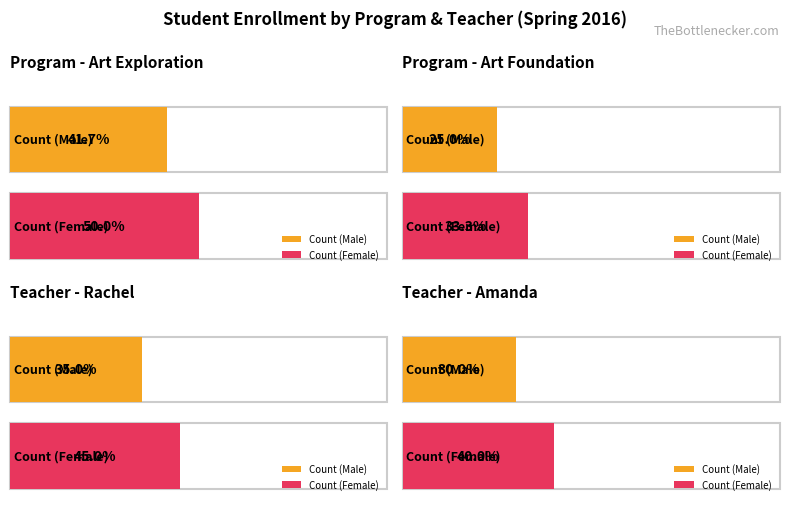

What is the label of the 2nd bar from the left?

Art Foundation